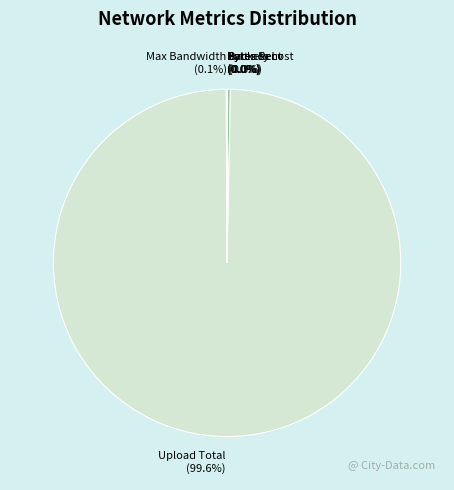

Is there a majority slice in this chart?

Yes